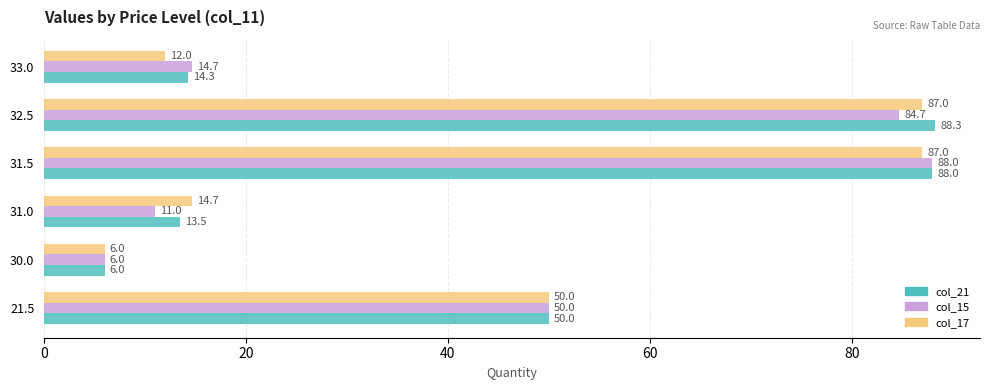

What value does the col_17 series have at 32.5?

87.0